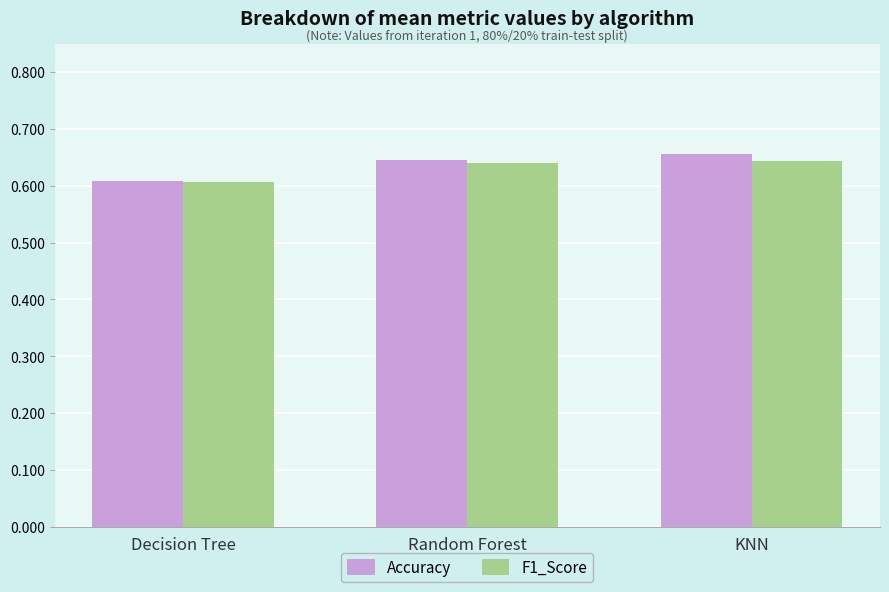

List the series in order of their peak value, lowest first.

F1_Score, Accuracy